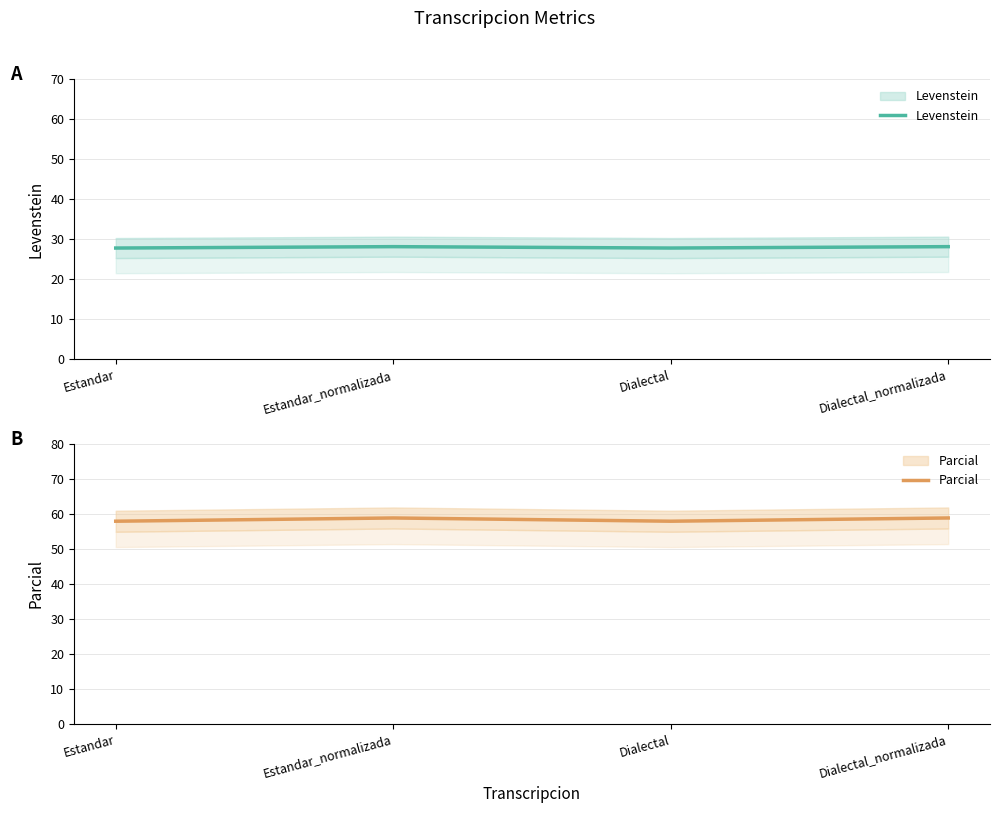

What is the total value across all series at Dialectal?

85.7